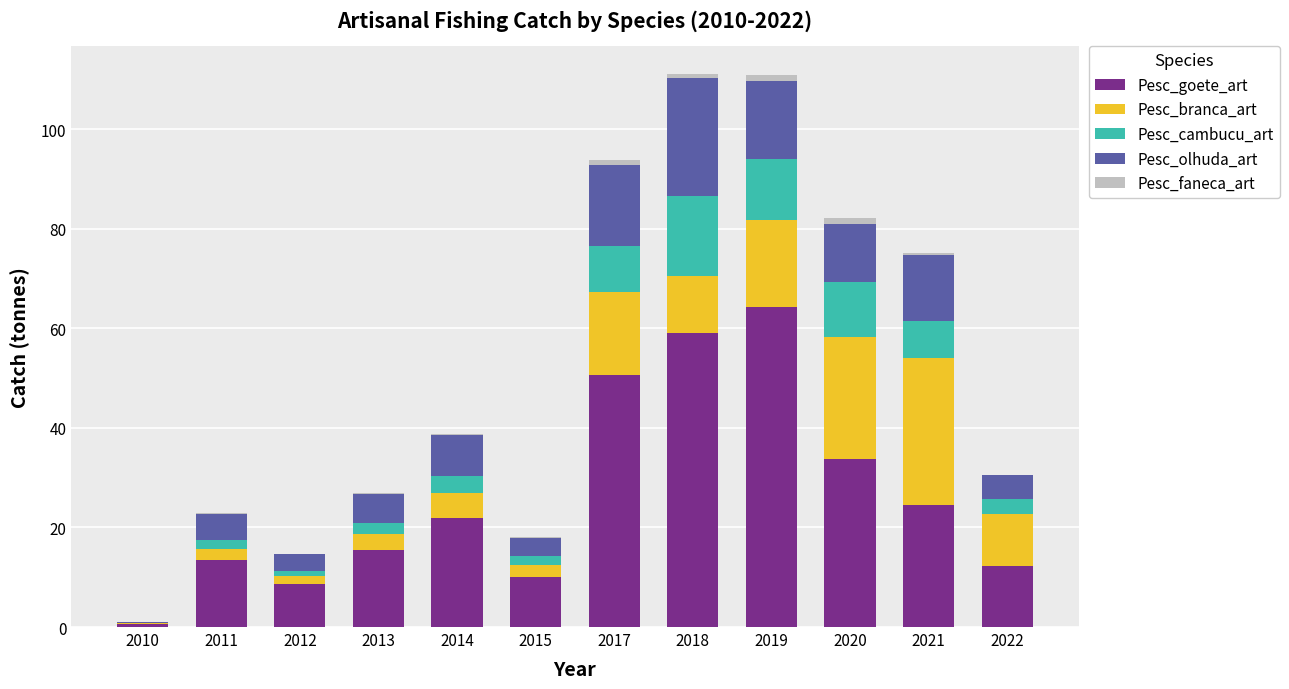

The value of Pesc_goete_art at 2012 is 3.0. True or false?

False